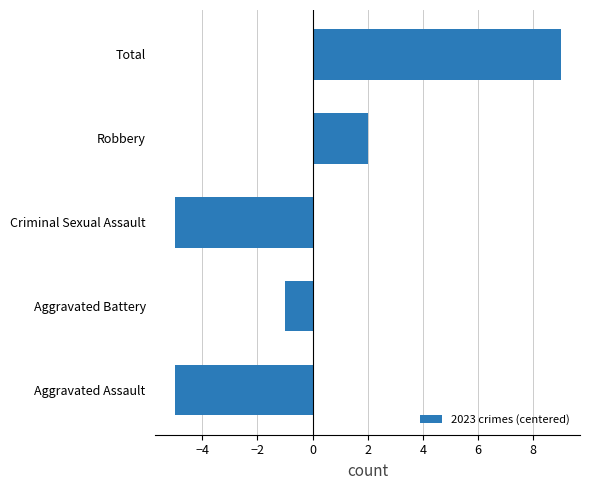

Which label corresponds to the largest value in the chart?

Total